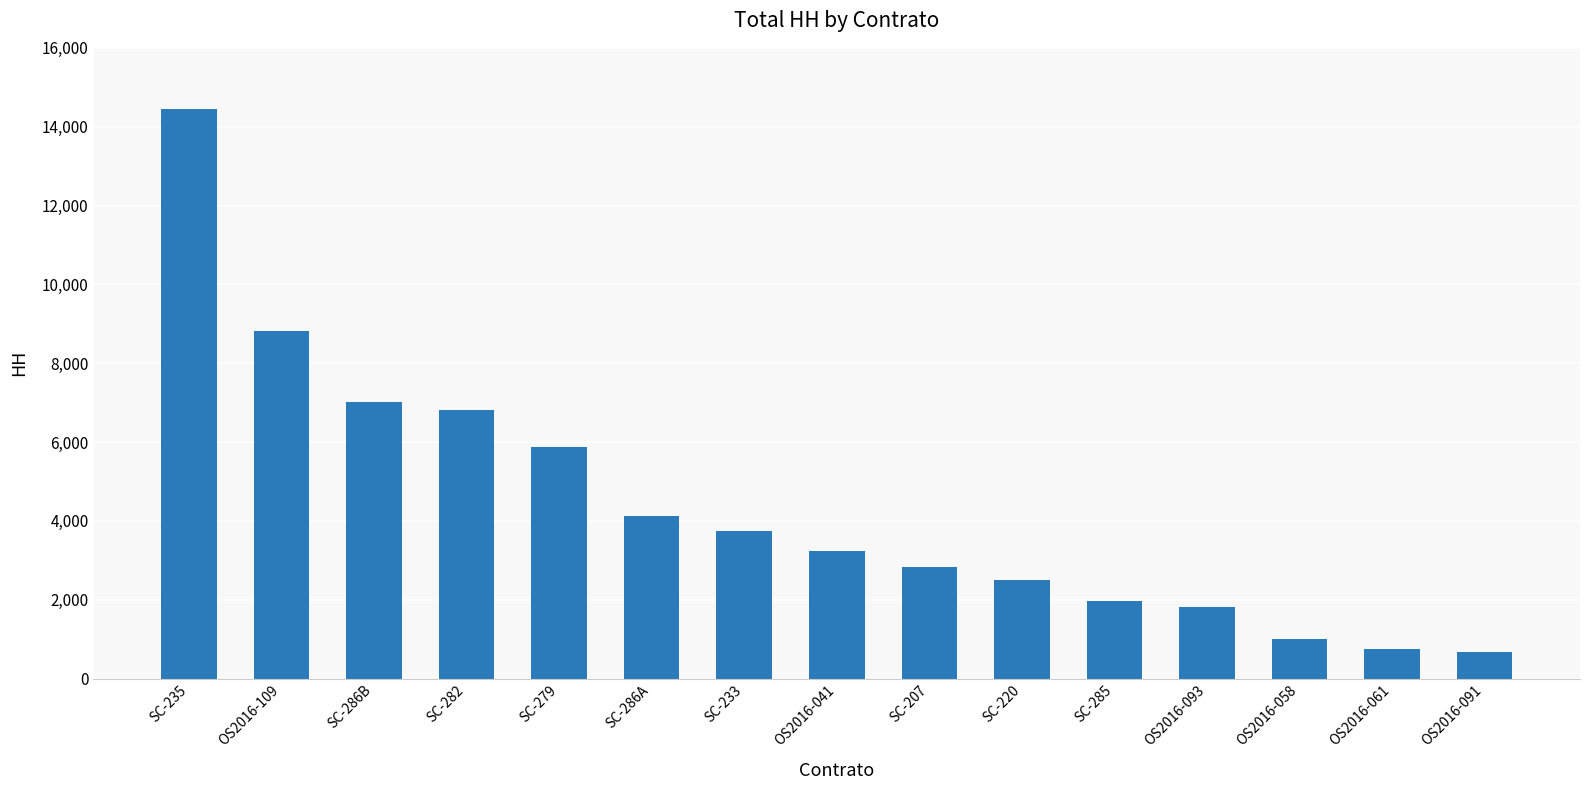

What is the difference between the maximum and minimum values?

13787